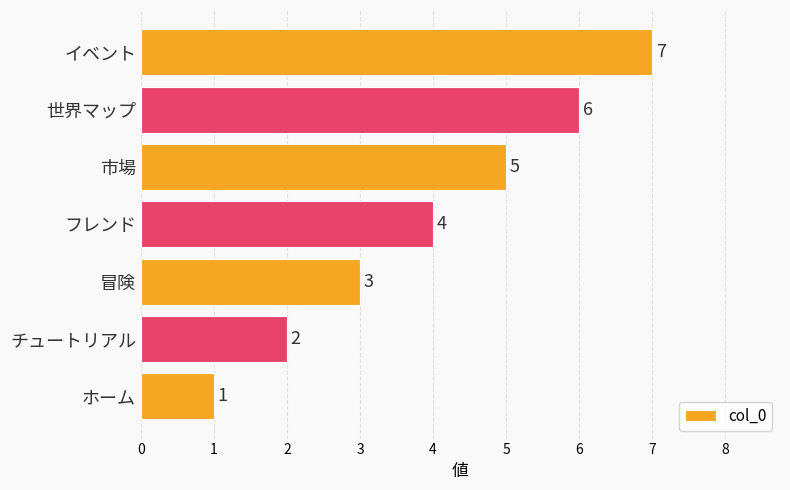

Approximately how many times larger is the value at 世界マップ compared to 市場?

1.2